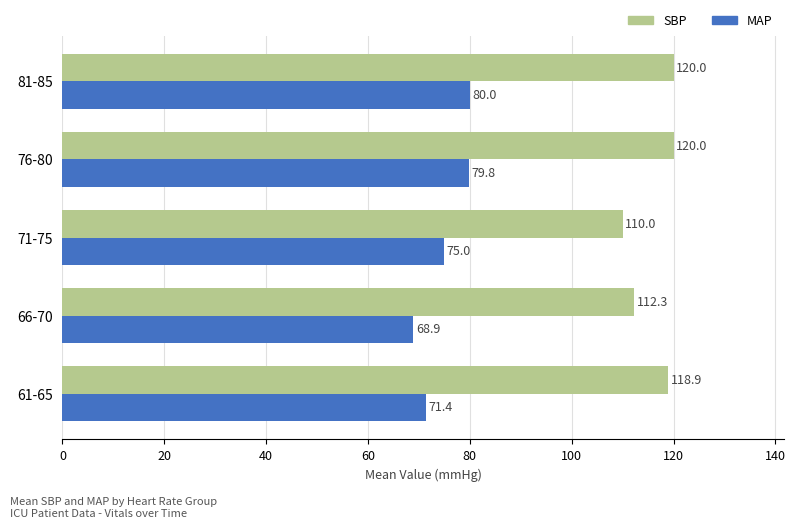

What are all the series names shown in the legend?

SBP, MAP